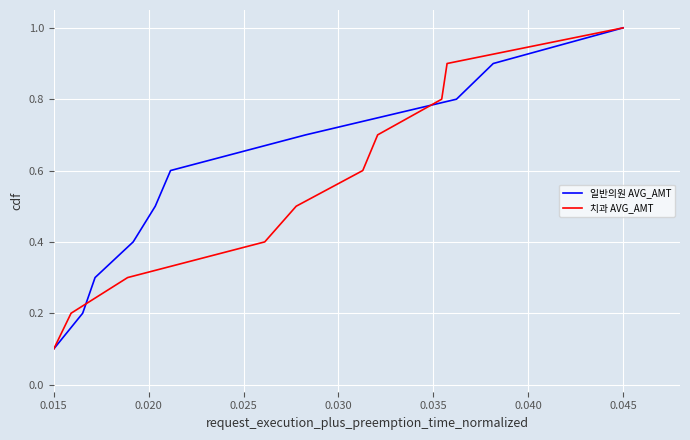

How many data points does each series have?

10